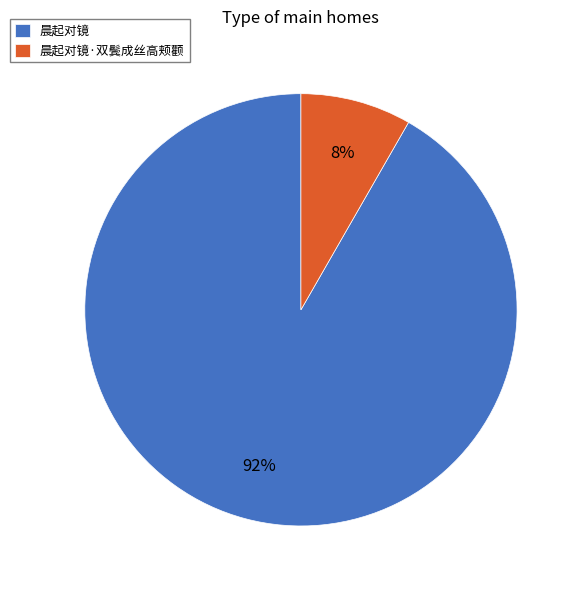

How many segments does this pie chart have?

2